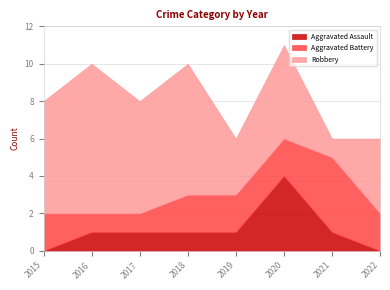

At which label is Aggravated Assault closest to 2?

2016